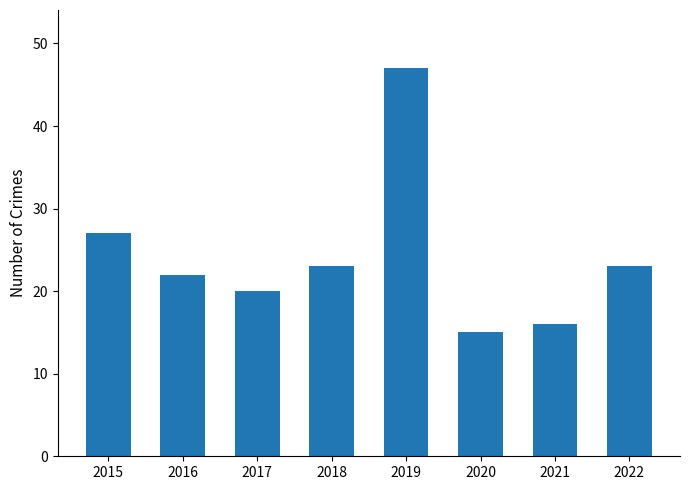

Are the bars horizontal?

No